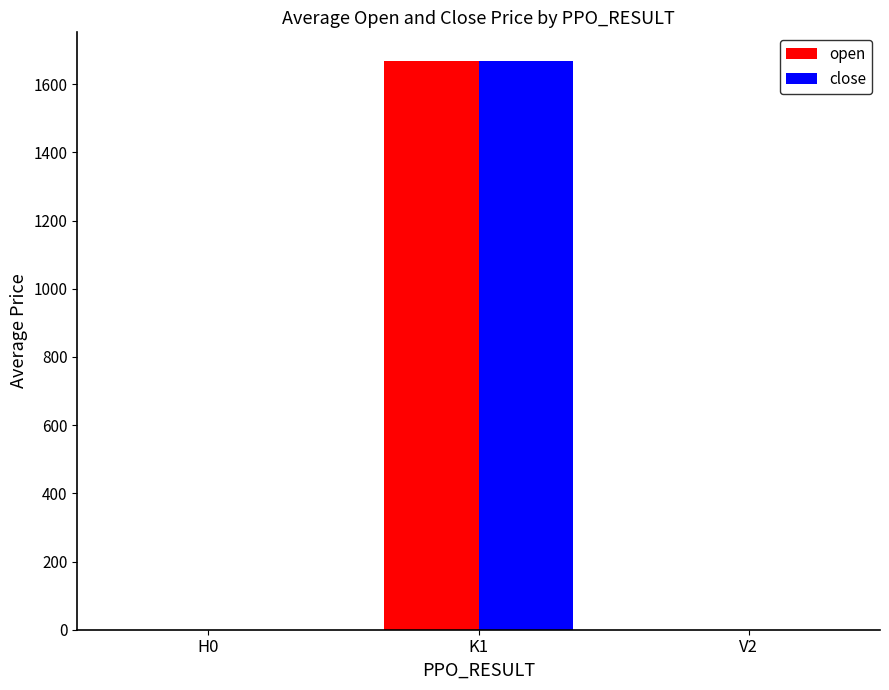

Which series changed the most between H0 and K1?

open